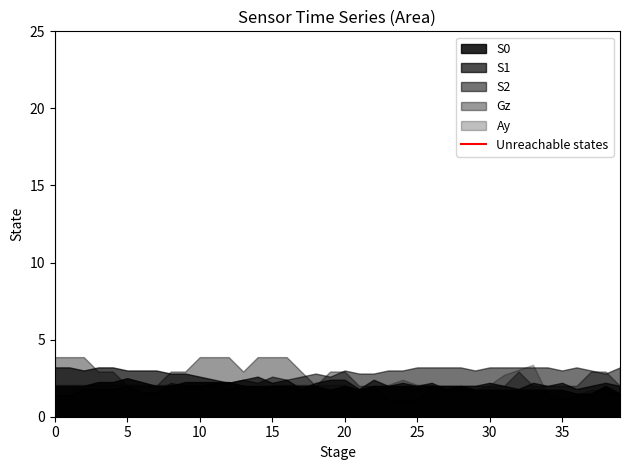

What is the smallest value displayed?

1.1